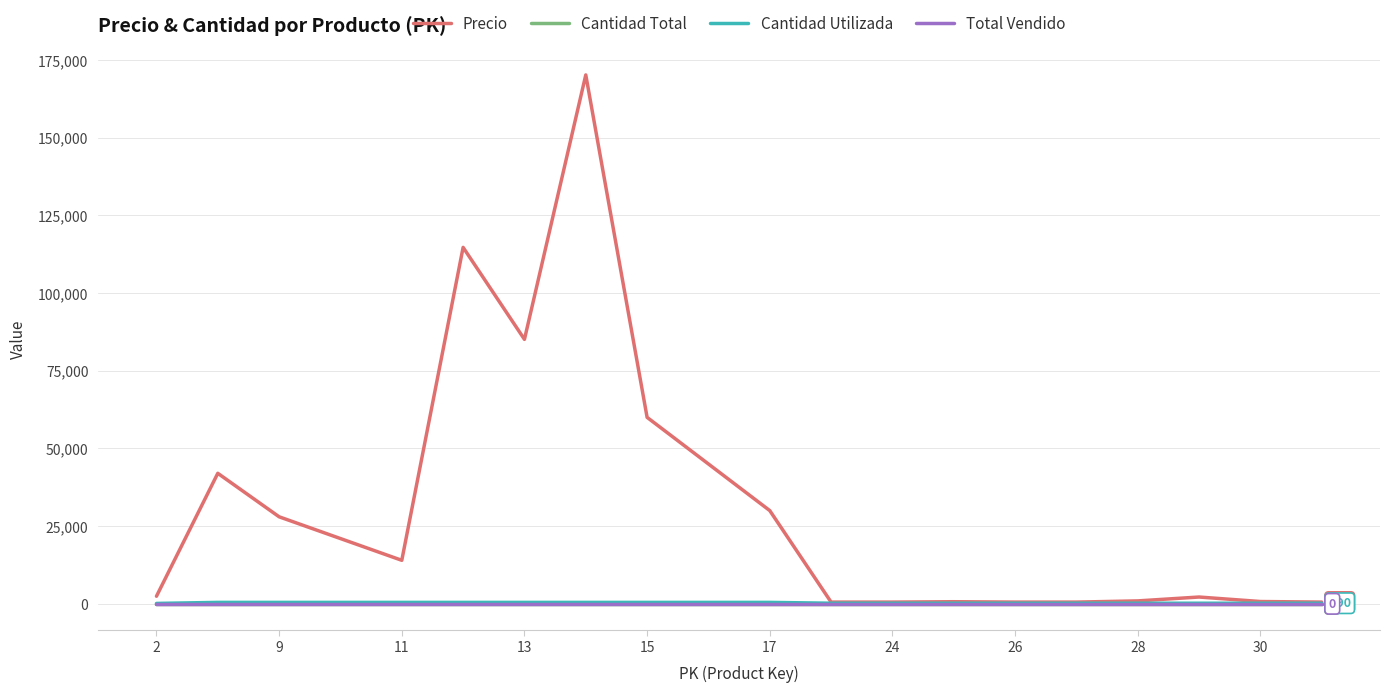

What is the highest value of the Precio series?

170200.0